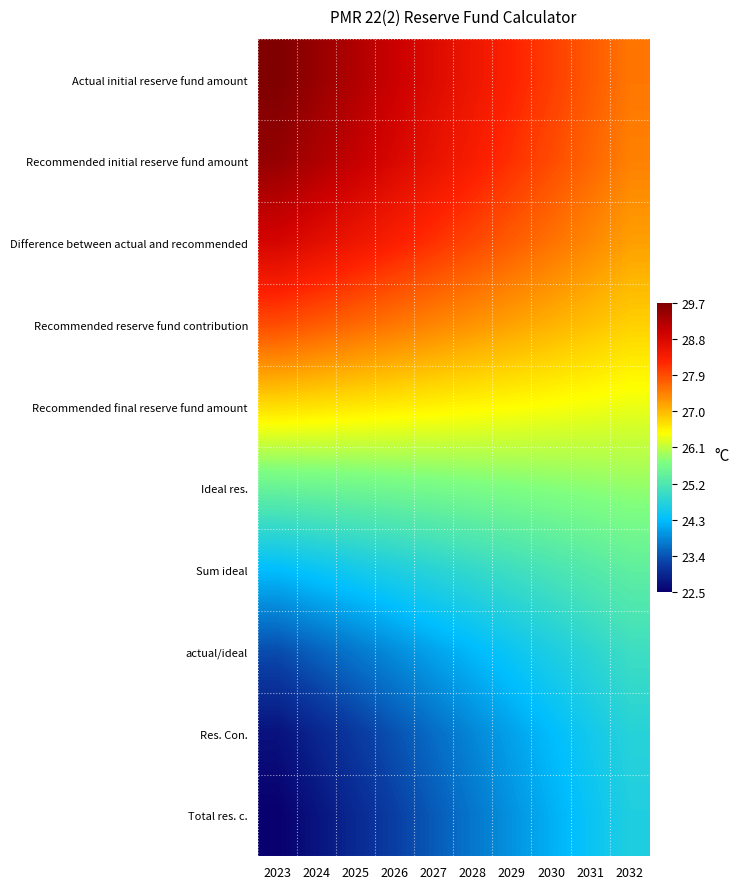

At 2027, list the series in order from smallest to largest.

Total res. c., Res. Con., actual/ideal, Sum ideal, Ideal res., Recommended final reserve fund amount, Recommended reserve fund contribution, Difference between actual and recommended, Recommended initial reserve fund amount, Actual initial reserve fund amount